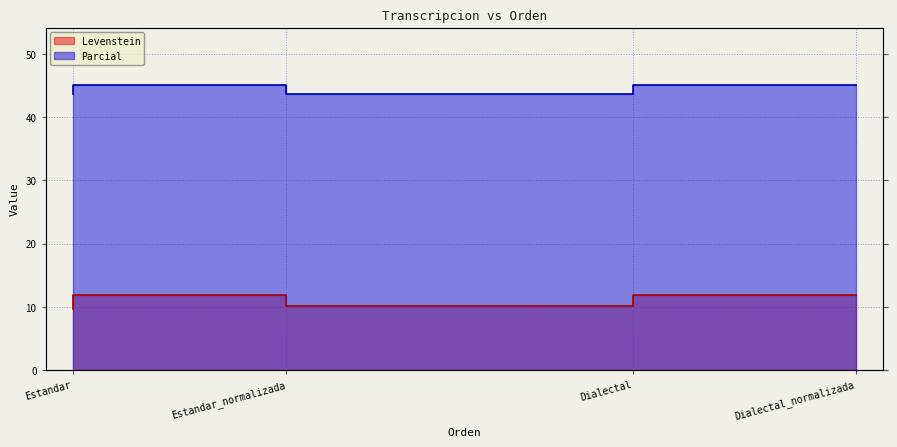

What is the average value of the Parcial series?

44.5